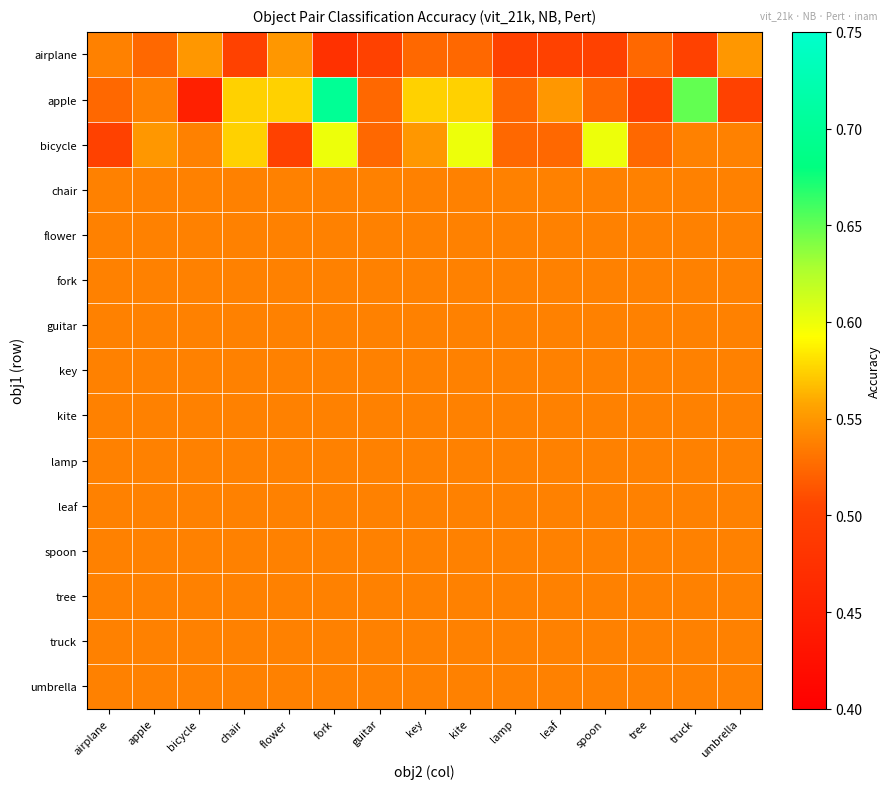

Which series has the largest total across all categories?

apple